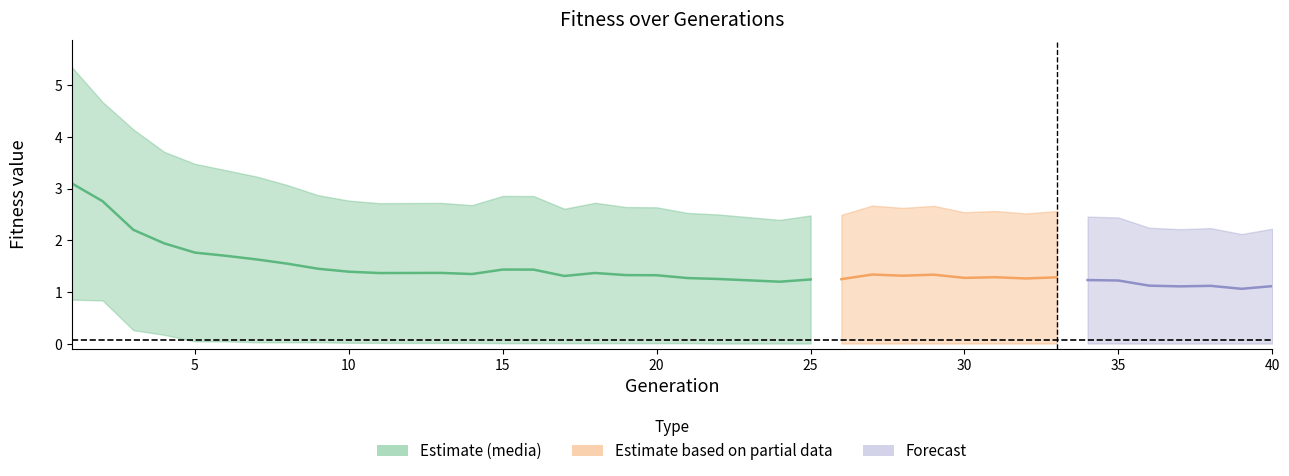

True or false: media has more than 1 points higher than both neighbors.

True